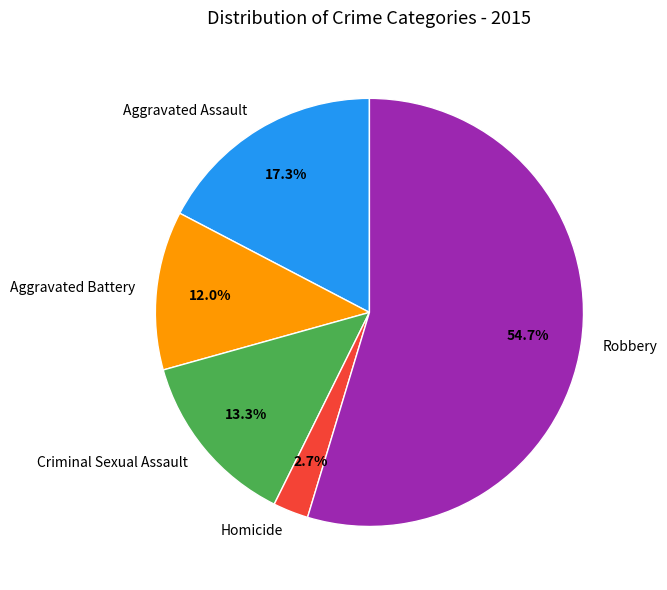

Between Robbery and Criminal Sexual Assault, which is larger?

Robbery